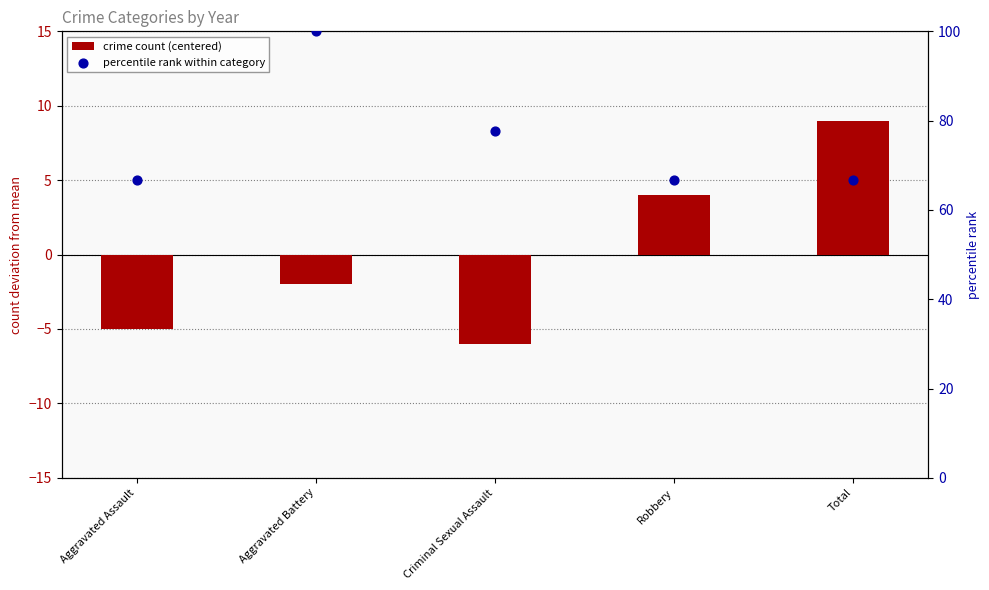

Which series reaches the minimum Y coordinate?

crime count (centered)